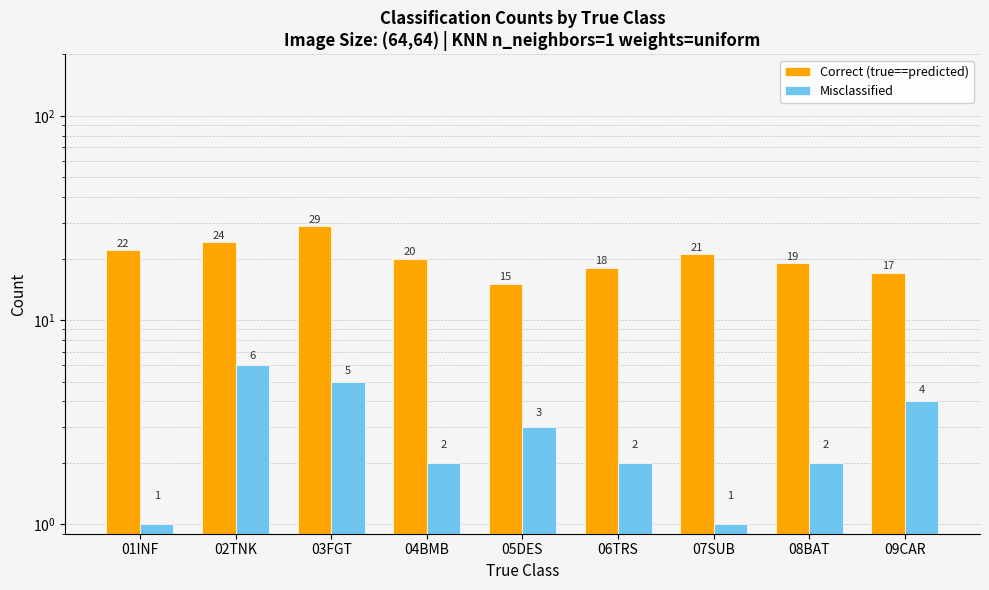

What value does the Correct (true==predicted) series have at 07SUB?

21